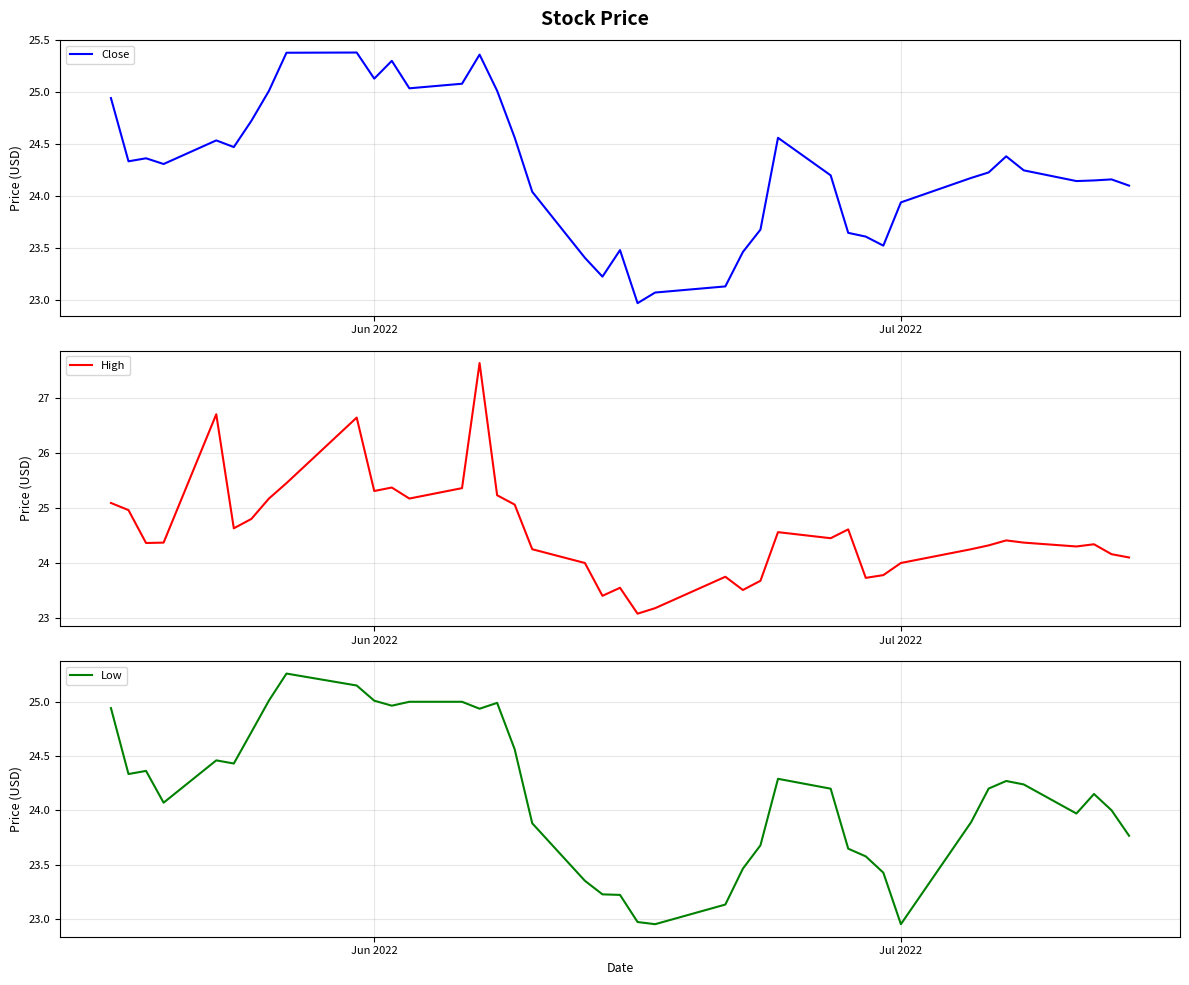

How many interior local peaks does the High series have?

10